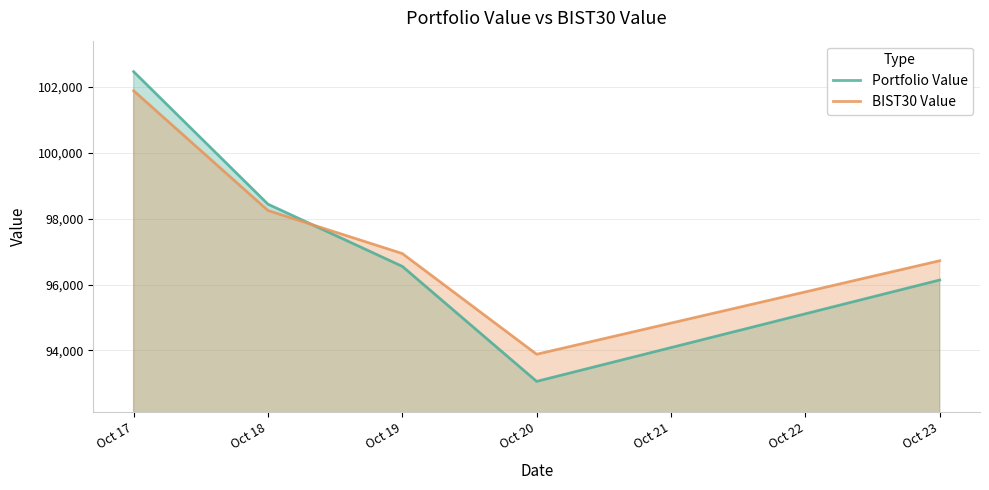

What are all the series names shown in the legend?

Portfolio Value, BIST30 Value